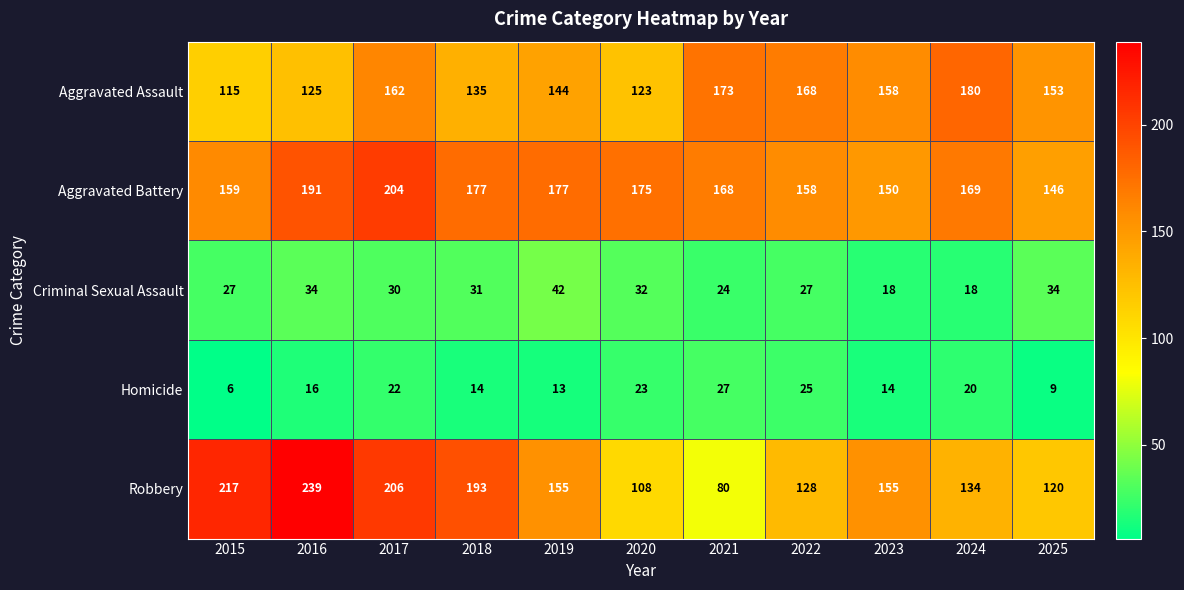

Rank the series by their maximum value, from highest to lowest.

Robbery, Aggravated Battery, Aggravated Assault, Criminal Sexual Assault, Homicide